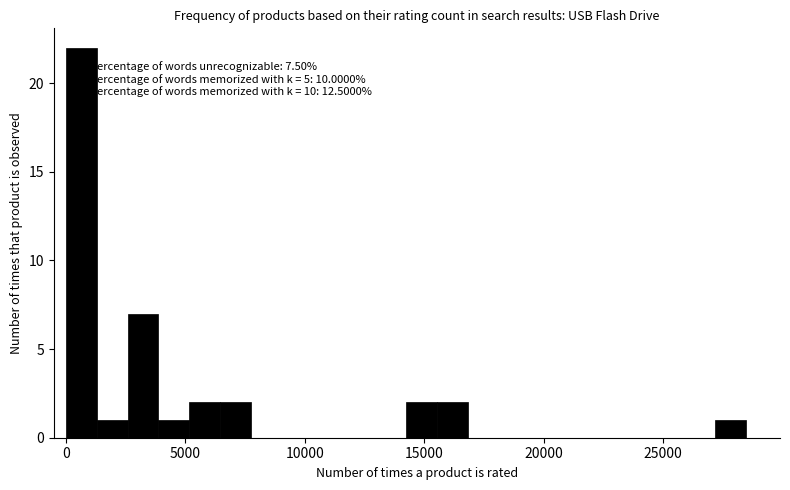

Around what value on the x-axis is the tallest bar? Give the approximate position of its centre, as read against the axis.

500